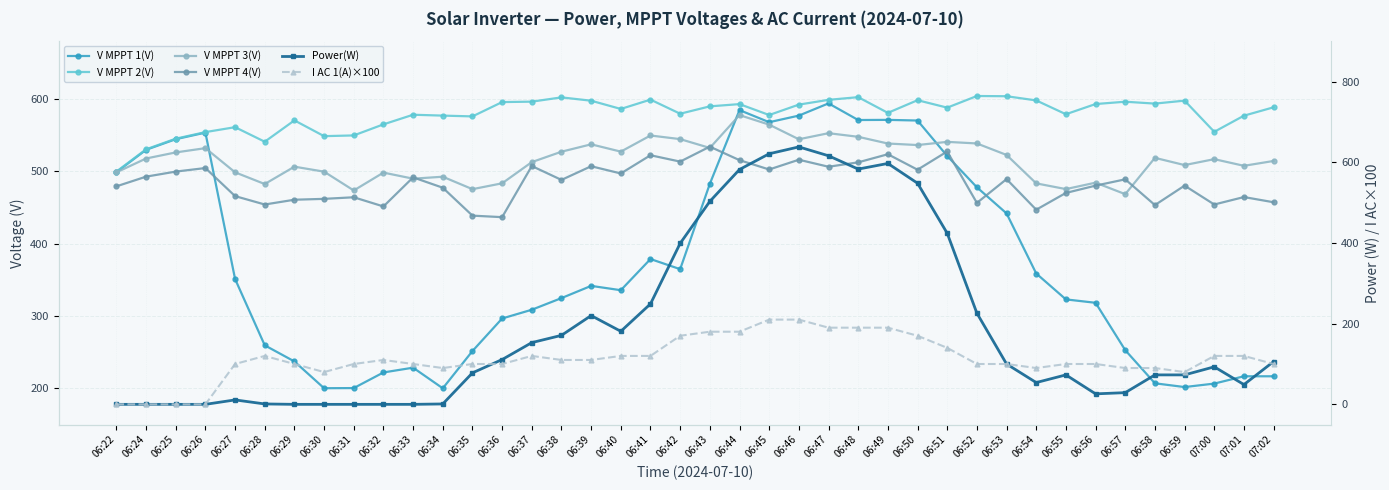

How many lines are shown in the chart?

6